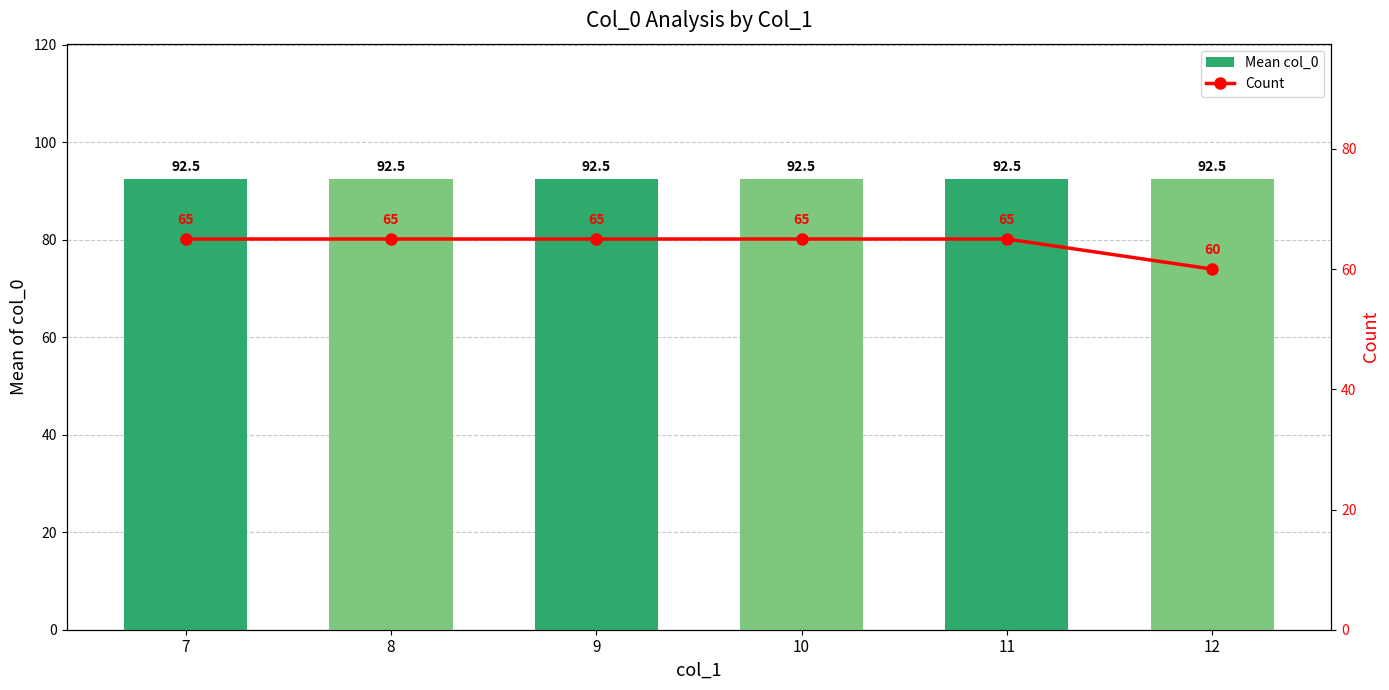

Which series has the largest total across all categories?

Mean col_0